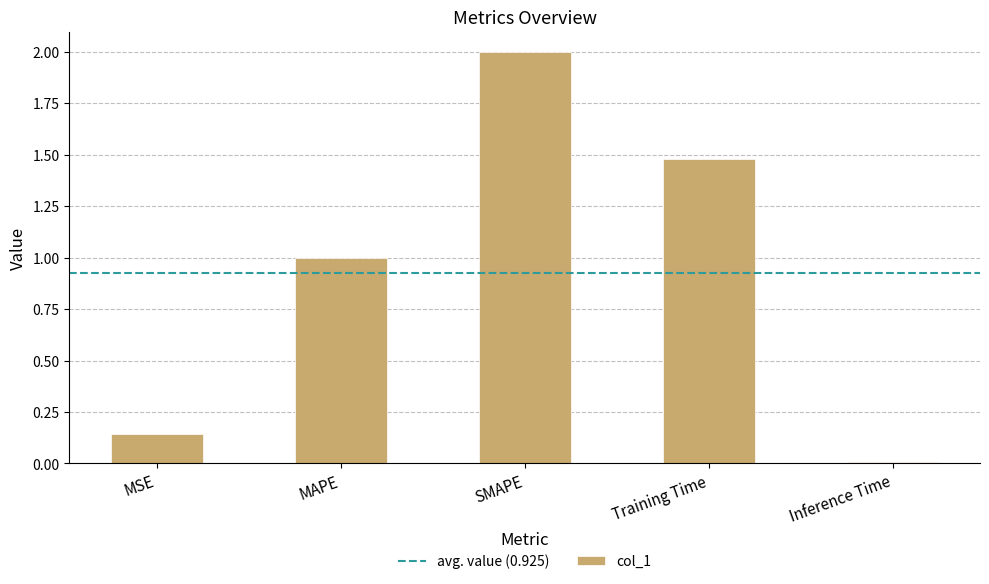

What is the change in value from MSE to MAPE?

+0.9